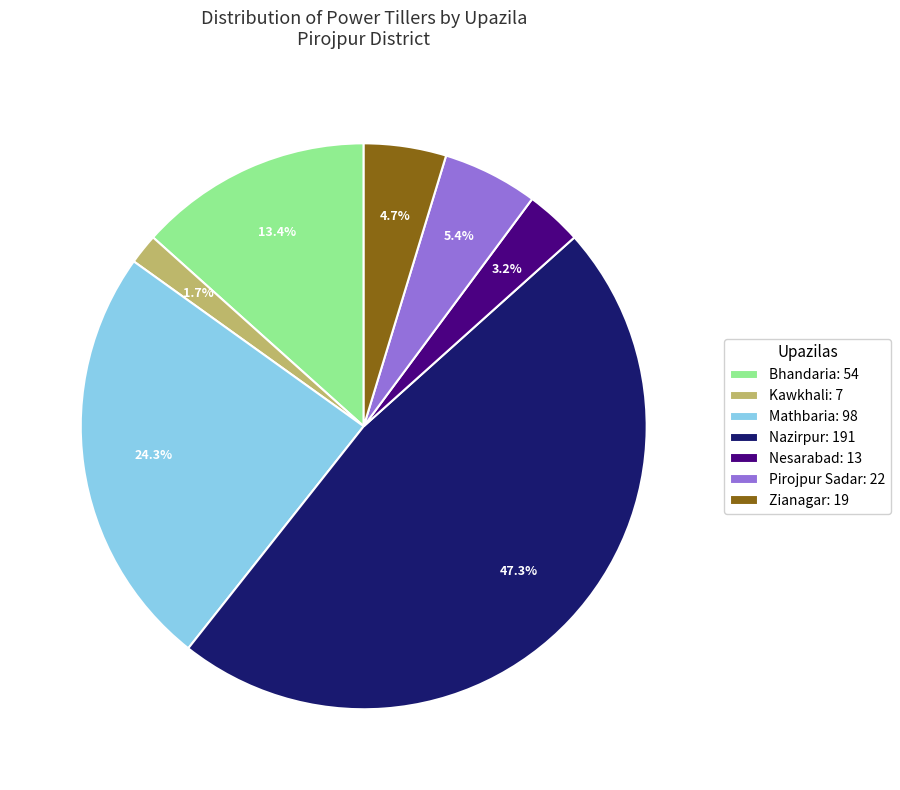

The Kawkhali slice represents 2% of the pie. True or false?

True